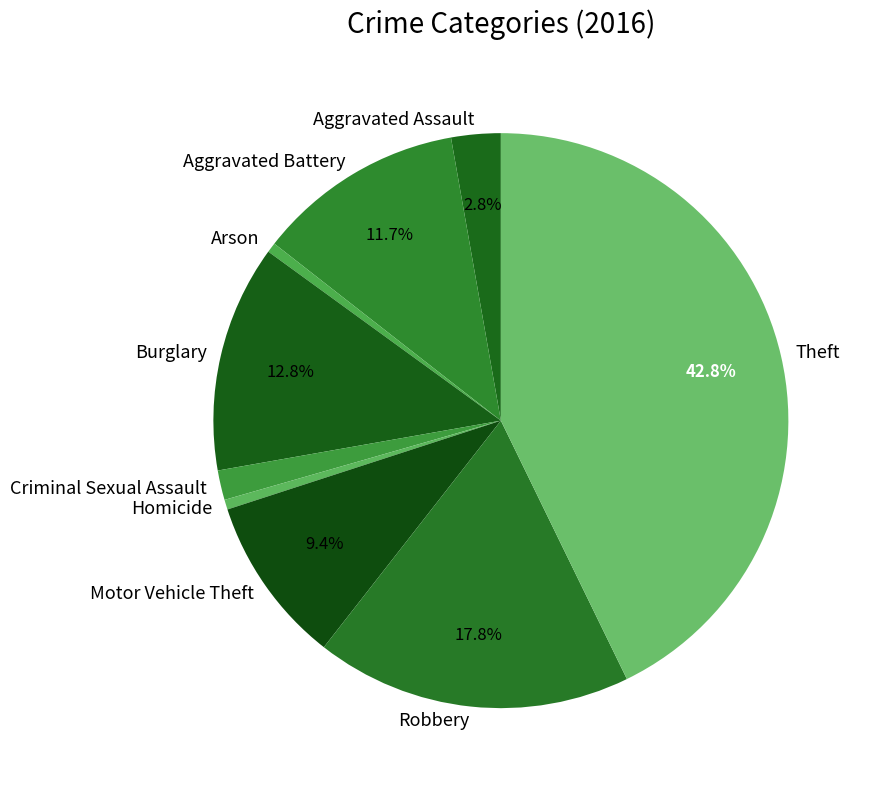

To the nearest percent, what is the combined percentage of Aggravated Battery and Criminal Sexual Assault?

13%